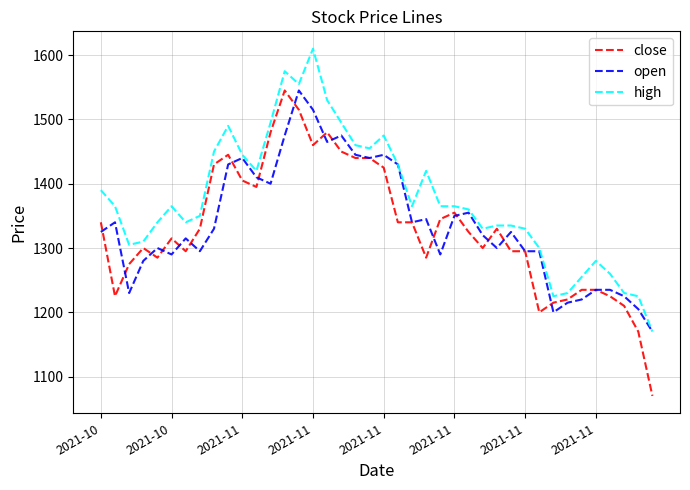

What are all the series names shown in the legend?

close, open, high